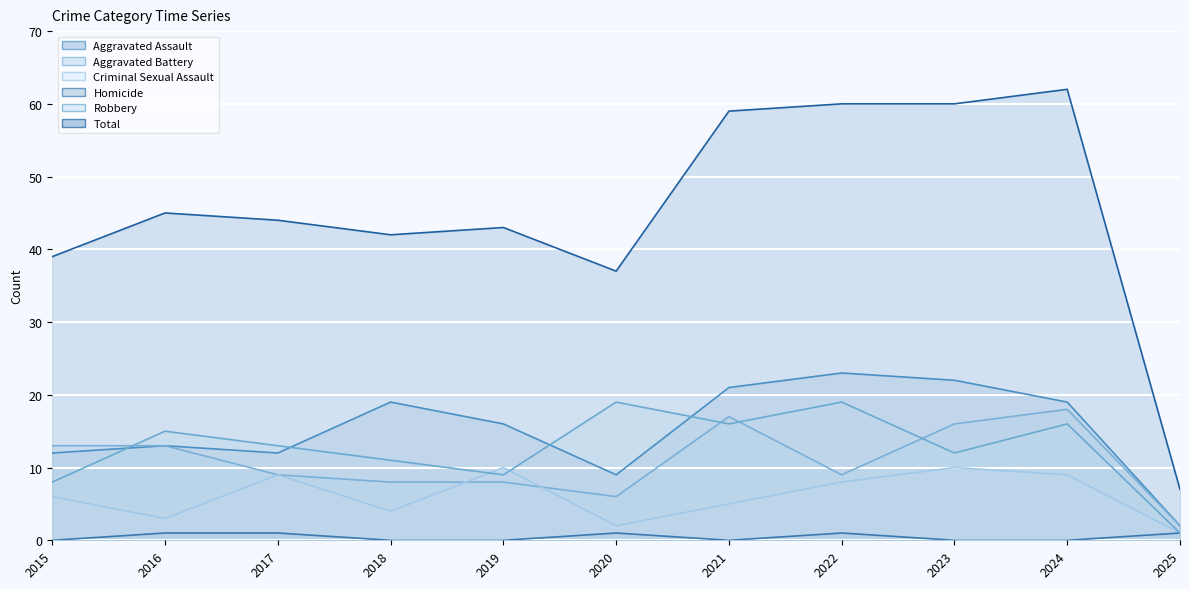

True or false: Criminal Sexual Assault and Total intersect in this chart.

False